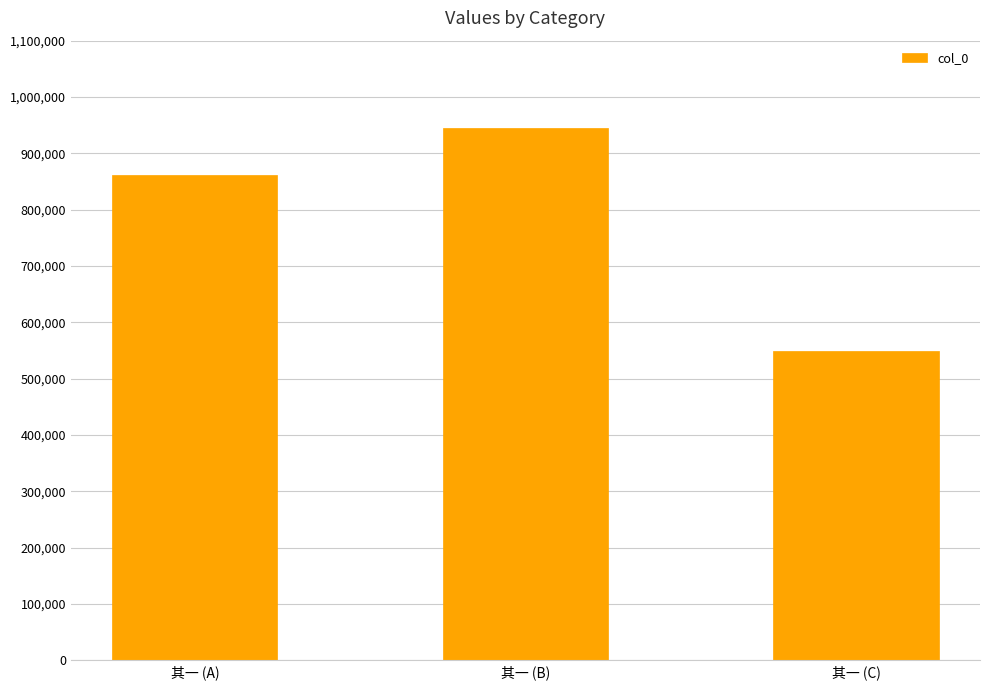

The chart shows a value of 1413768 at 其一 (A). True or false?

False